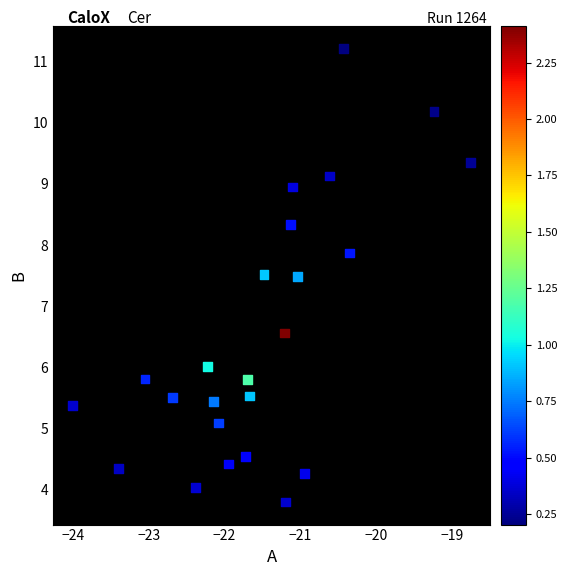

What is the range of Y values (max minus min)?

7.4